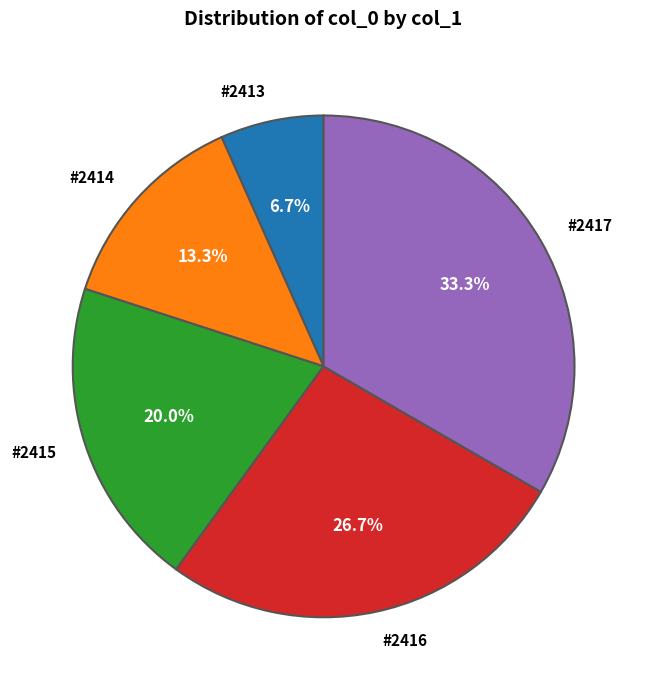

True or false: #2417 accounts for 20% of the total.

False